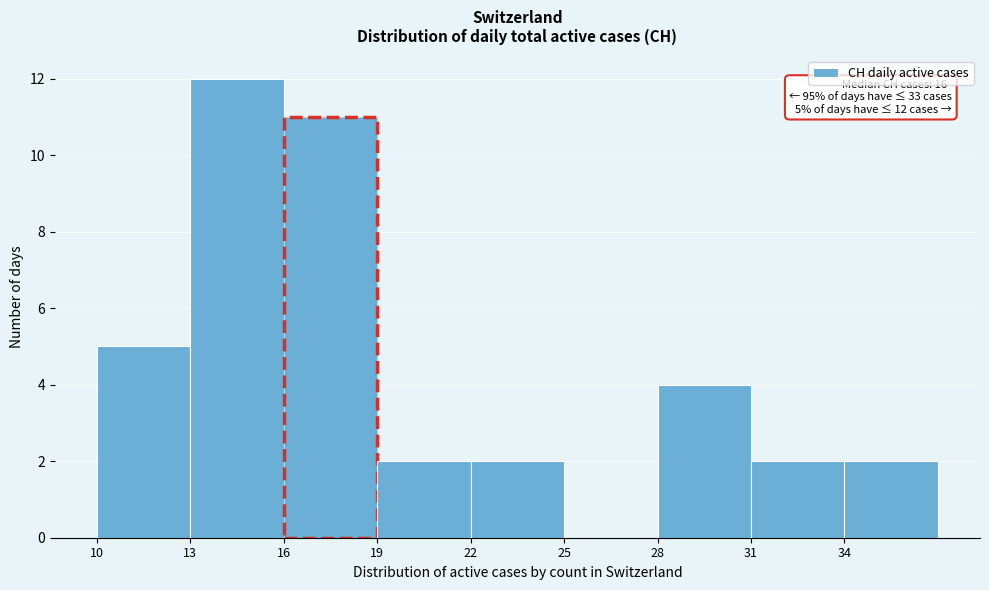

Which range on the x-axis has the tallest bar?

13 to 16